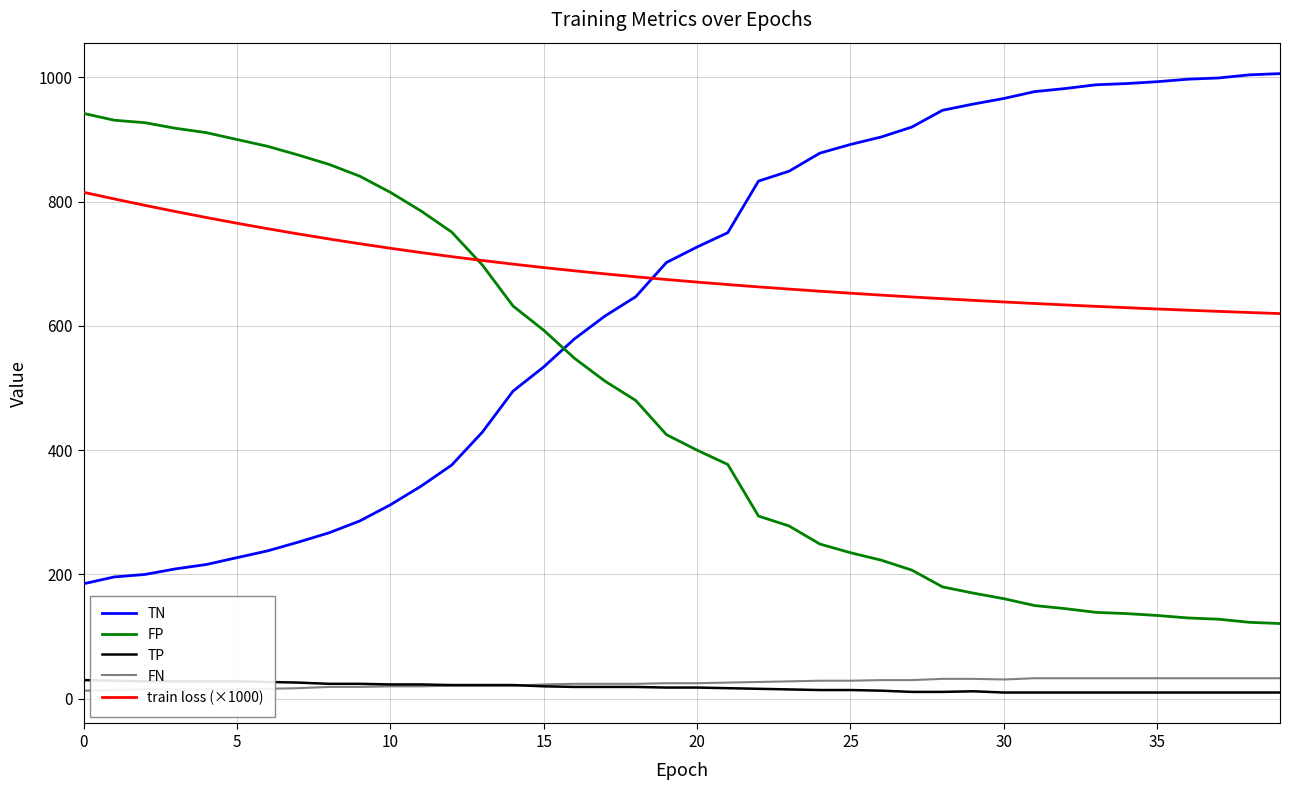

True or false: TP and FP intersect in this chart.

False